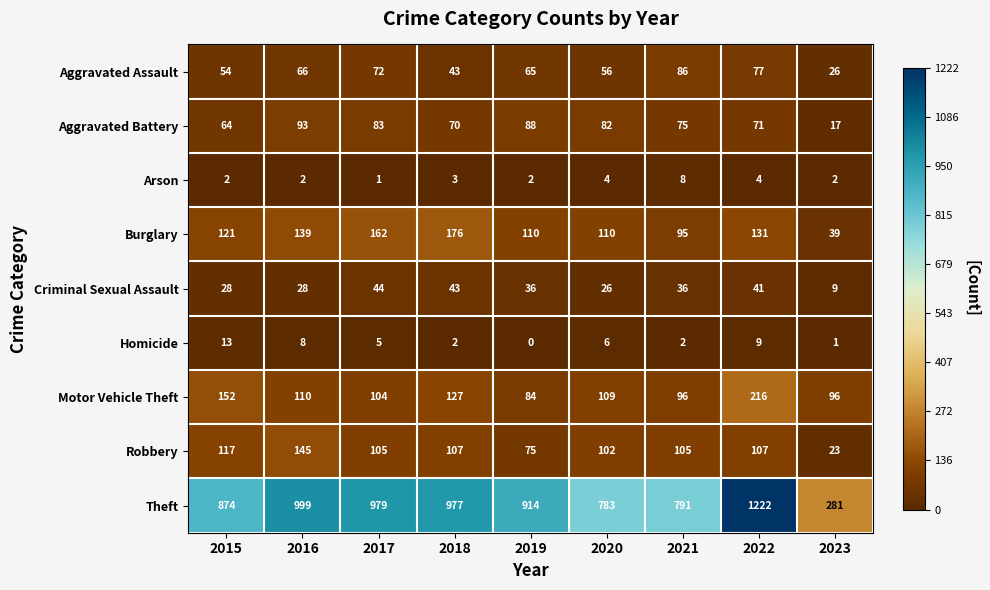

At which label does Aggravated Assault first exceed 65?

2016